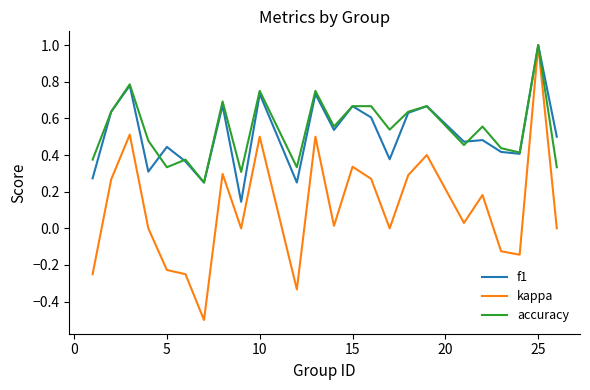

What is the minimum value shown in the chart?

-0.5